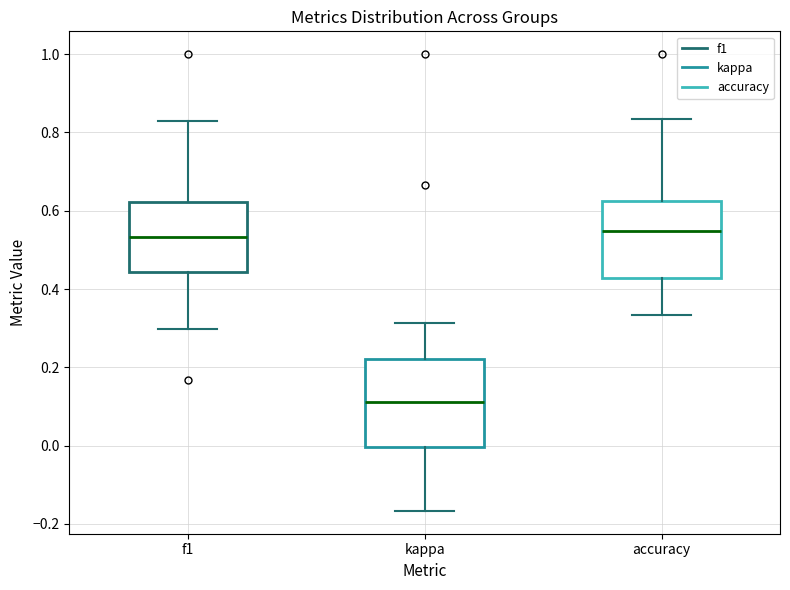

Comparing the boxes themselves (not the whiskers), which one is the tallest?

kappa